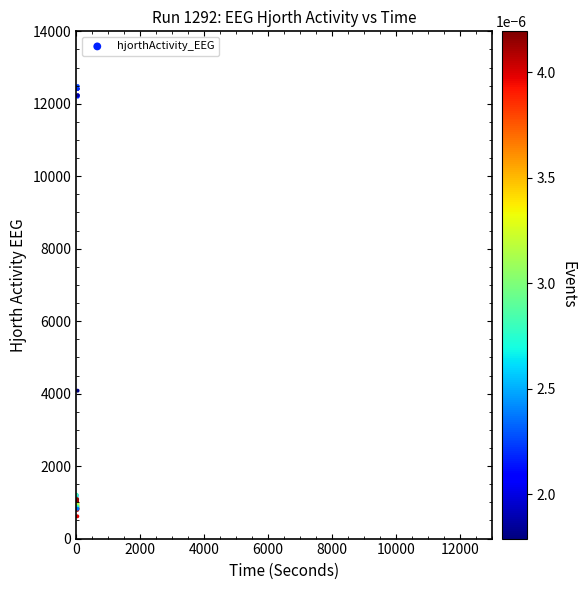

What Y value in the scatter plot is closest to 6551?

4082.5